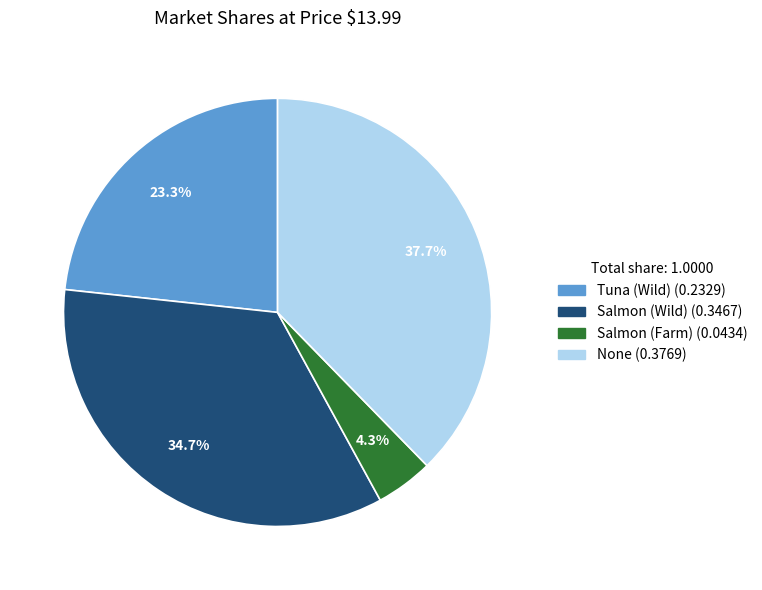

Is the sum of Salmon (Wild) and Salmon (Farm) greater than half?

No